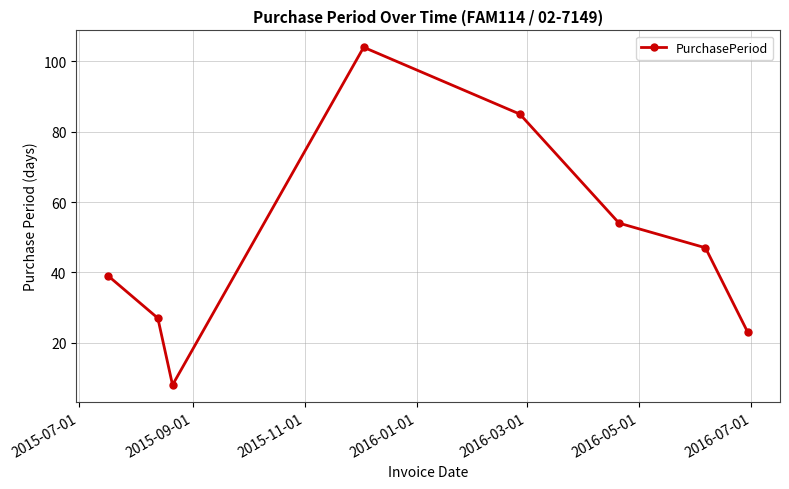

Is this an area chart (filled region under the line)?

No